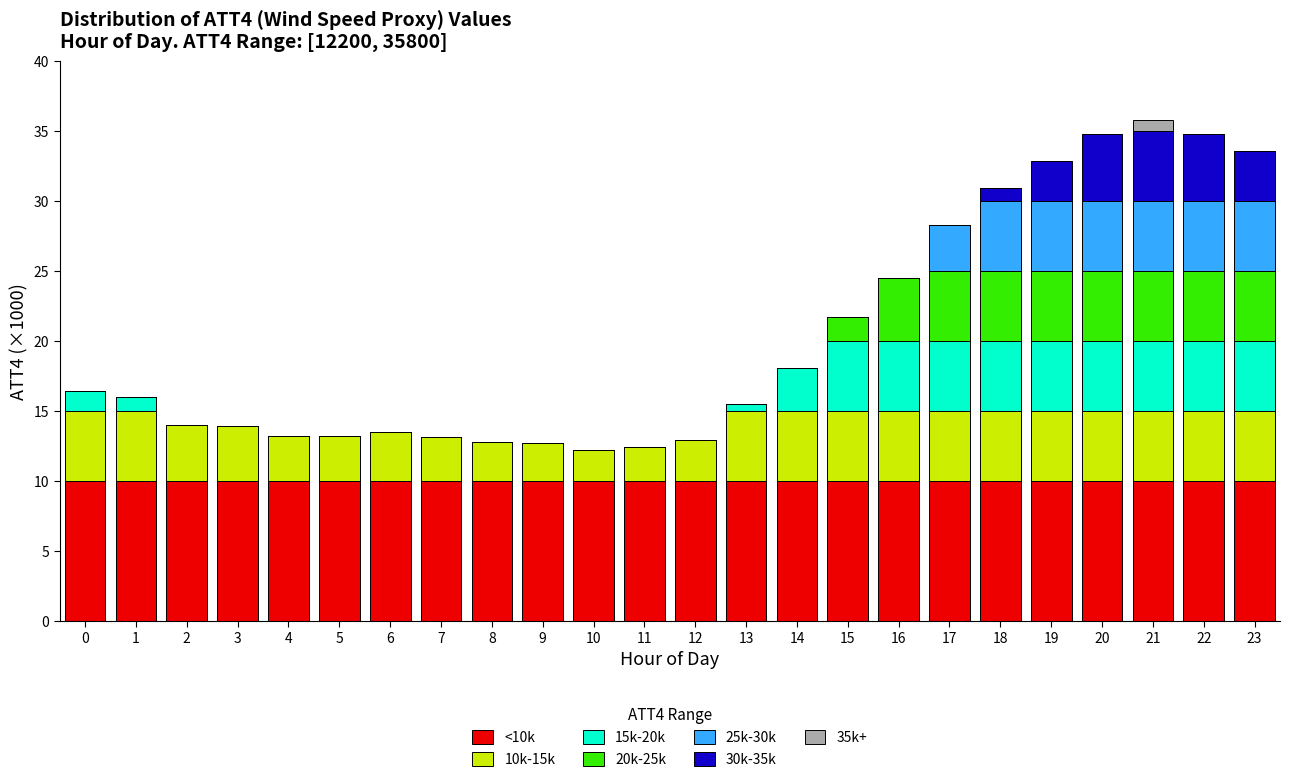

What is the sum of all <10k values?

240.0